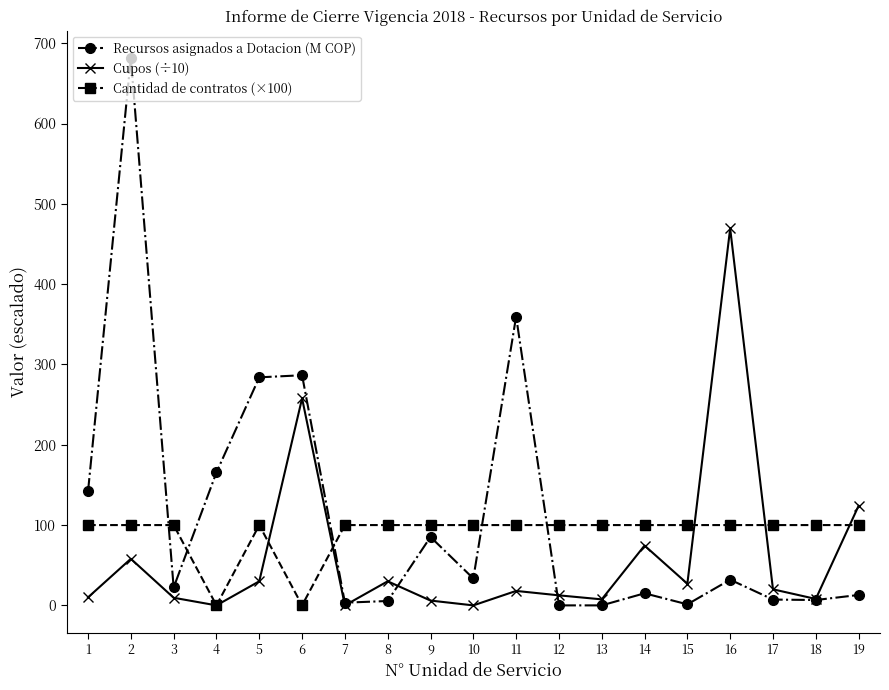

What is the difference between the second highest and second lowest values in the Recursos asignados a Dotacion (M COP) series?

359.7